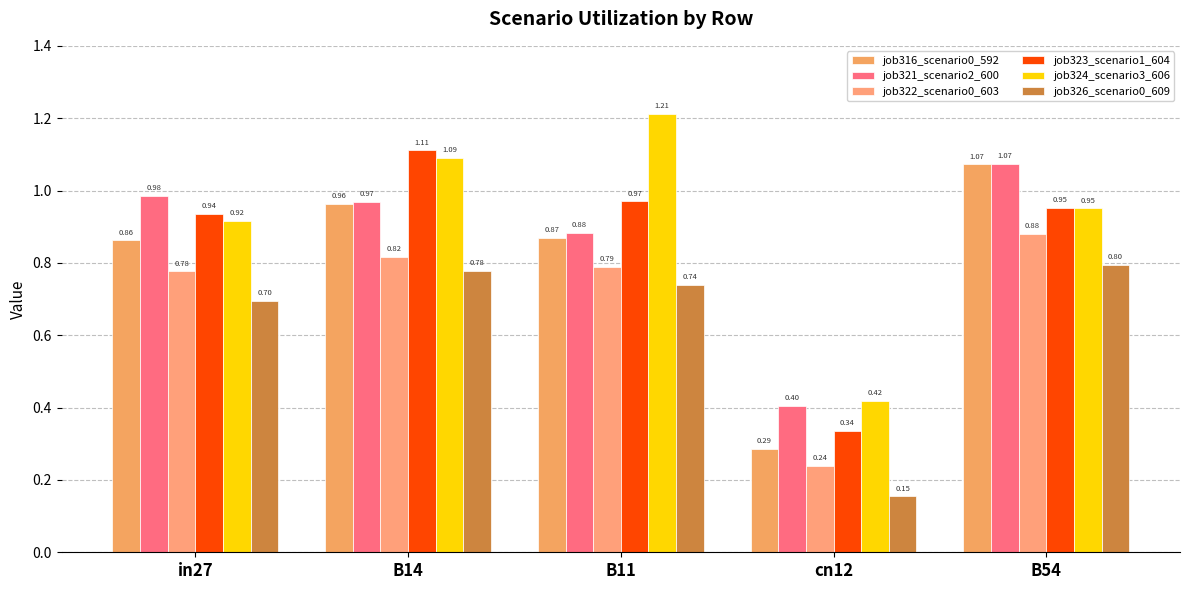

Reading left to right, list all the values displayed in this chart.

job316_scenario0_592: 0.9	1.0	0.9	0.3	1.1
job321_scenario2_600: 1.0	1.0	0.9	0.4	1.1
job322_scenario0_603: 0.8	0.8	0.8	0.2	0.9
job323_scenario1_604: 0.9	1.1	1.0	0.3	1.0
job324_scenario3_606: 0.9	1.1	1.2	0.4	1.0
job326_scenario0_609: 0.7	0.8	0.7	0.2	0.8